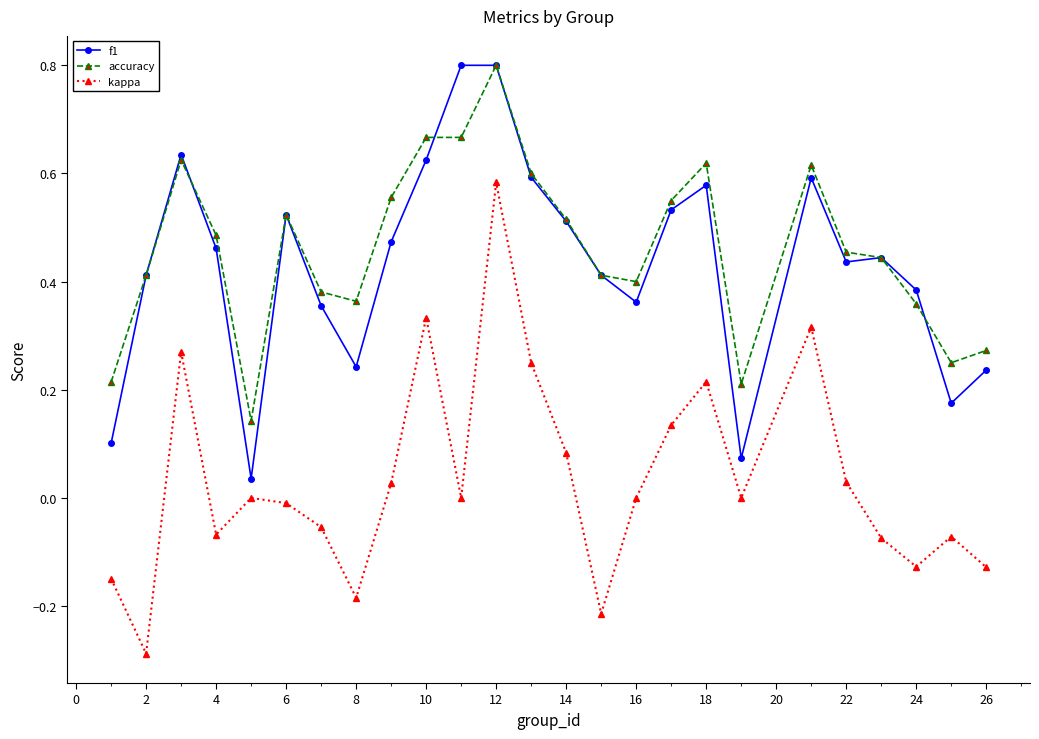

Which series has the widest spread of values?

kappa